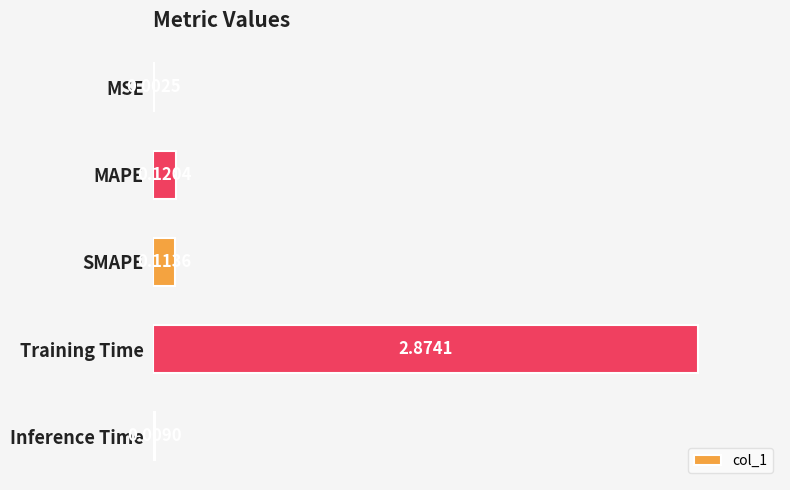

Does the chart contain any negative values?

No